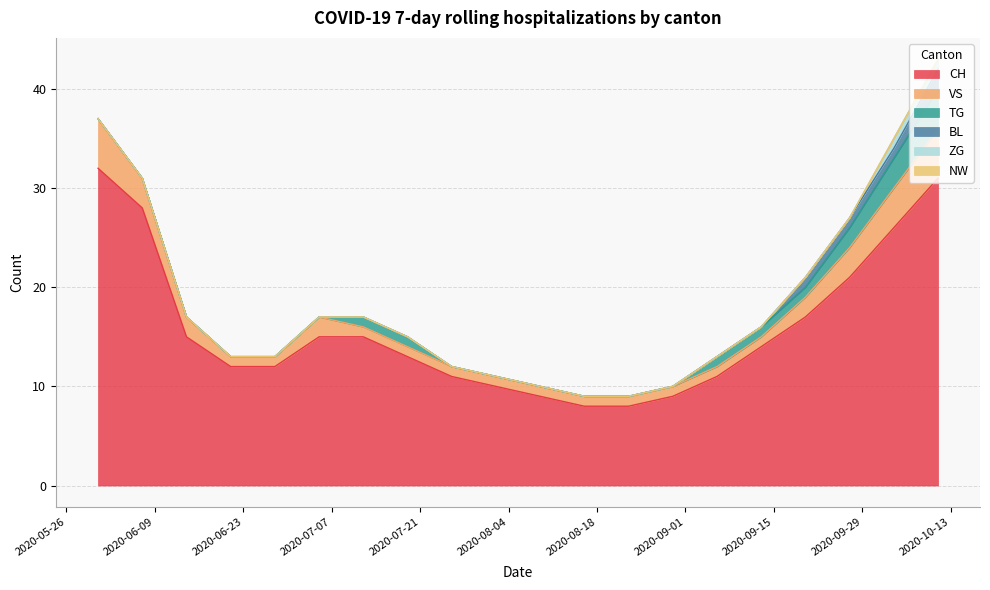

Reading left to right, extract all data points from this chart.

CH: 2020-05-31=32	2020-06-07=28	2020-06-14=15	2020-06-21=12	2020-06-28=12	2020-07-05=15	2020-07-12=15	2020-07-19=13	2020-07-26=11	2020-08-02=10	2020-08-09=9	2020-08-16=8	2020-08-23=8	2020-08-30=9	2020-09-06=11	2020-09-13=14	2020-09-20=17	2020-09-27=21	2020-10-04=26	2020-10-11=31
VS: 2020-05-31=5	2020-06-07=3	2020-06-14=2	2020-06-21=1	2020-06-28=1	2020-07-05=2	2020-07-12=1	2020-07-19=1	2020-07-26=1	2020-08-02=1	2020-08-09=1	2020-08-16=1	2020-08-23=1	2020-08-30=1	2020-09-06=1	2020-09-13=1	2020-09-20=2	2020-09-27=3	2020-10-04=4	2020-10-11=5
TG: 2020-05-31=0	2020-06-07=0	2020-06-14=0	2020-06-21=0	2020-06-28=0	2020-07-05=0	2020-07-12=1	2020-07-19=1	2020-07-26=0	2020-08-02=0	2020-08-09=0	2020-08-16=0	2020-08-23=0	2020-08-30=0	2020-09-06=1	2020-09-13=1	2020-09-20=1	2020-09-27=2	2020-10-04=3	2020-10-11=4
BL: 2020-05-31=0	2020-06-07=0	2020-06-14=0	2020-06-21=0	2020-06-28=0	2020-07-05=0	2020-07-12=0	2020-07-19=0	2020-07-26=0	2020-08-02=0	2020-08-09=0	2020-08-16=0	2020-08-23=0	2020-08-30=0	2020-09-06=0	2020-09-13=0	2020-09-20=1	2020-09-27=1	2020-10-04=1	2020-10-11=2
ZG: 2020-05-31=0	2020-06-07=0	2020-06-14=0	2020-06-21=0	2020-06-28=0	2020-07-05=0	2020-07-12=0	2020-07-19=0	2020-07-26=0	2020-08-02=0	2020-08-09=0	2020-08-16=0	2020-08-23=0	2020-08-30=0	2020-09-06=0	2020-09-13=0	2020-09-20=0	2020-09-27=0	2020-10-04=1	2020-10-11=1
NW: 2020-05-31=0	2020-06-07=0	2020-06-14=0	2020-06-21=0	2020-06-28=0	2020-07-05=0	2020-07-12=0	2020-07-19=0	2020-07-26=0	2020-08-02=0	2020-08-09=0	2020-08-16=0	2020-08-23=0	2020-08-30=0	2020-09-06=0	2020-09-13=0	2020-09-20=0	2020-09-27=0	2020-10-04=0	2020-10-11=0